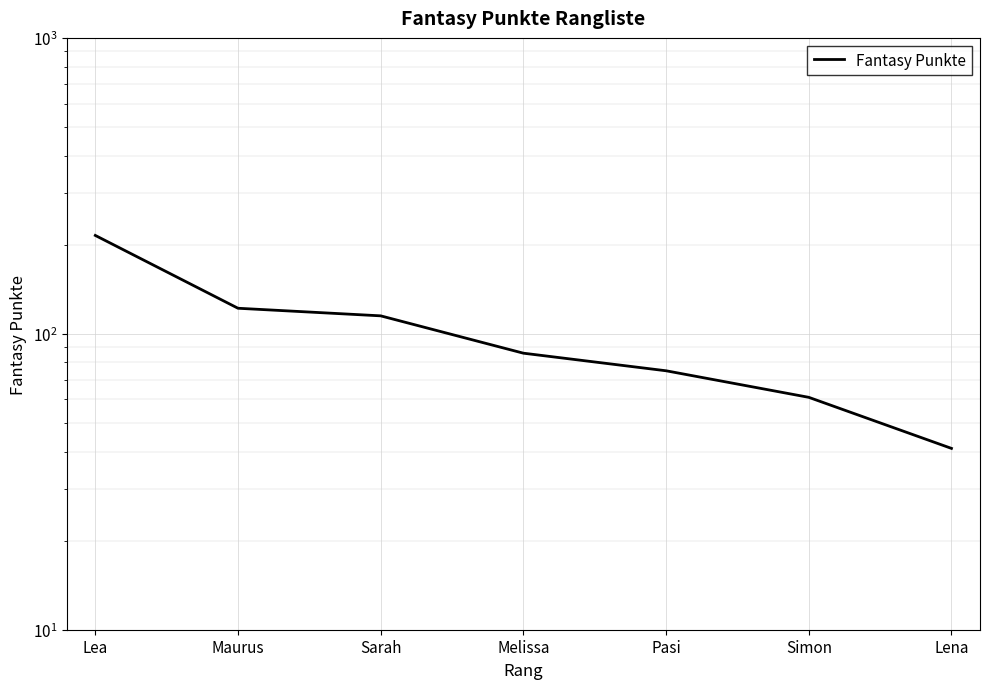

Reading left to right, extract all data points from this chart.

Lea=215	Maurus=122	Sarah=115	Melissa=86	Pasi=75	Simon=61	Lena=41